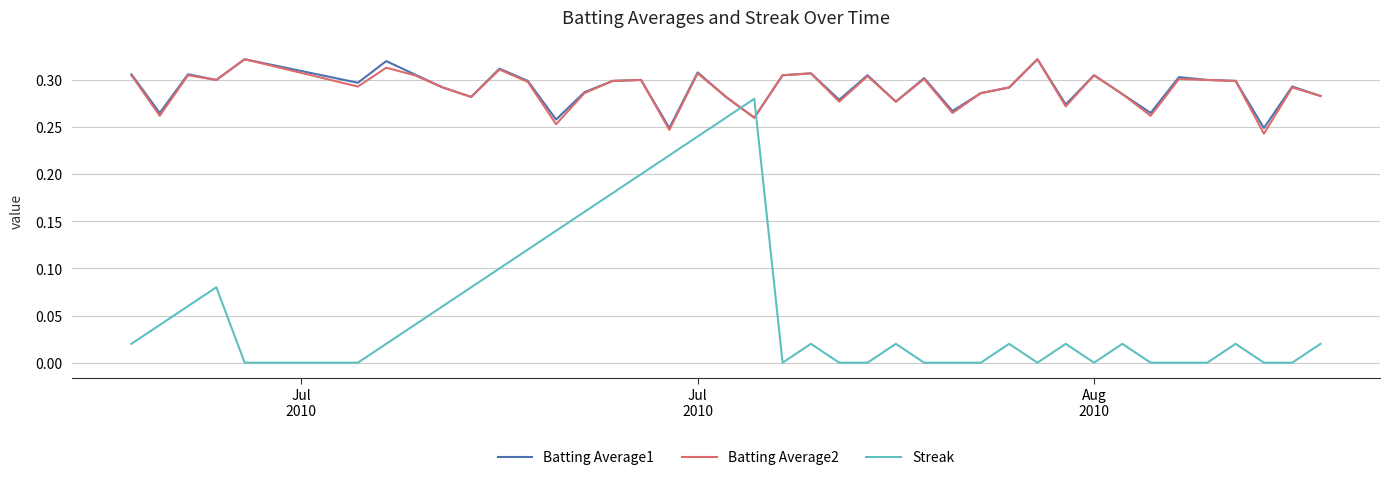

True or false: Batting Average1 and Streak cross at least once.

True